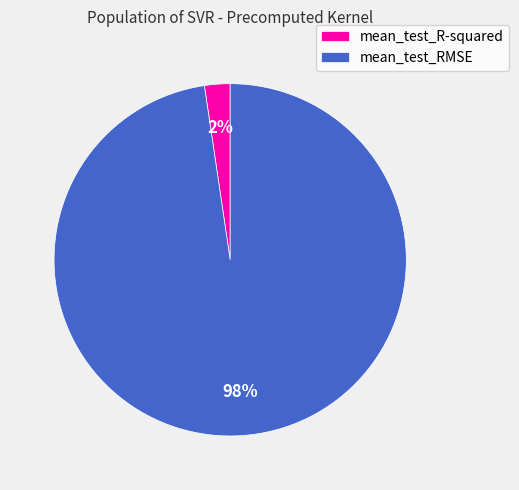

Rank the categories by value from lowest to highest.

mean_test_R-squared, mean_test_RMSE